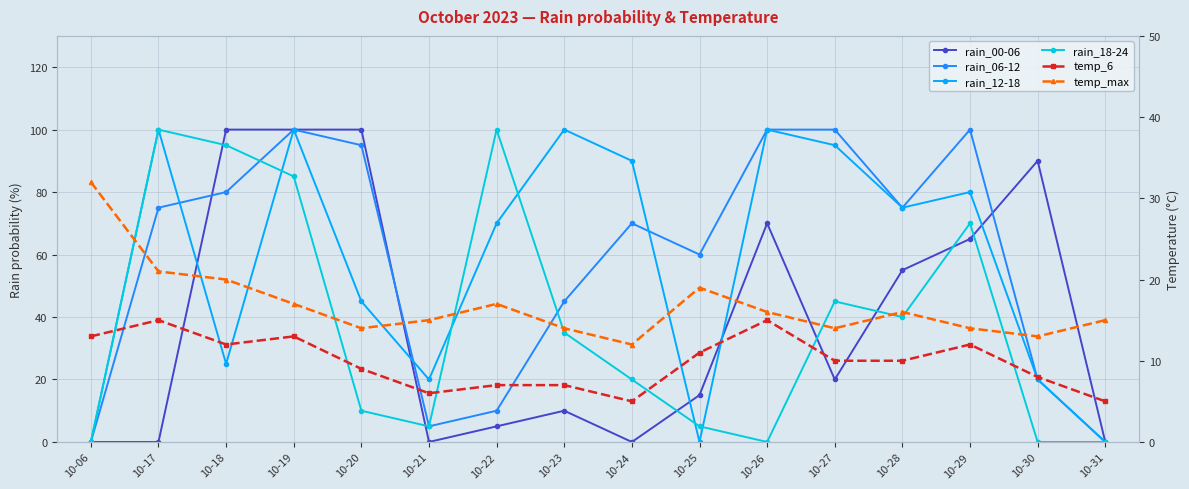

At how many categories does at least one series exceed 8?

16